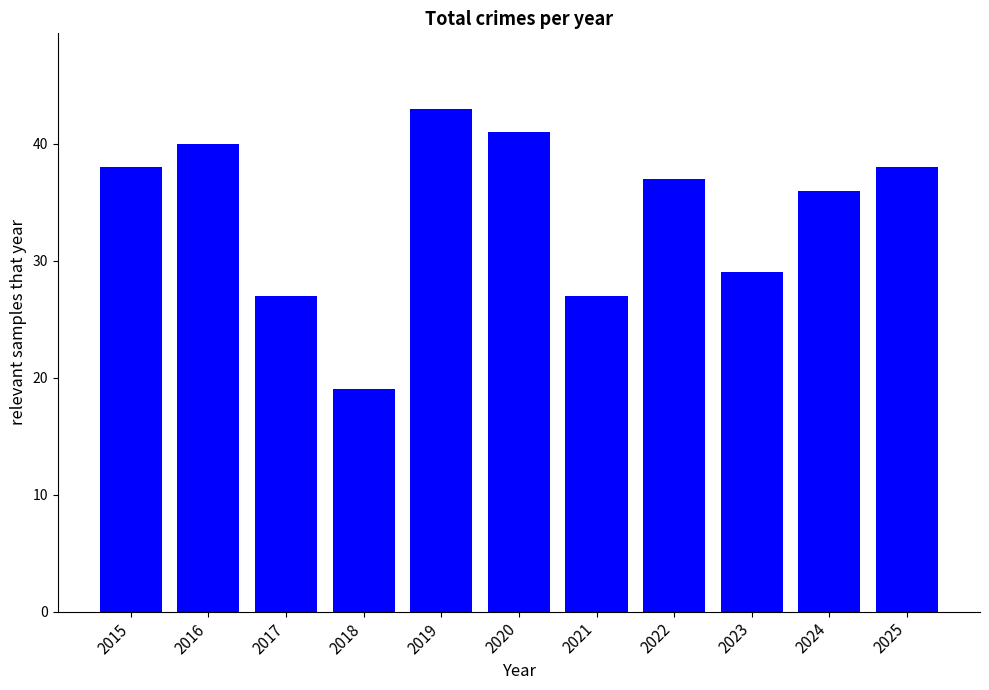

What is the change in value from 2021 to 2024?

+9